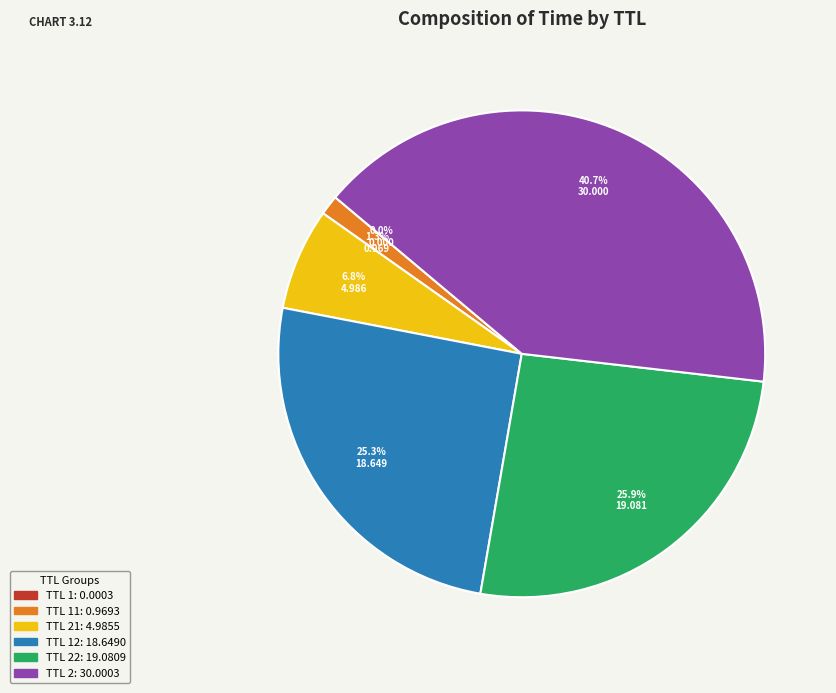

Is there a majority slice in this chart?

No